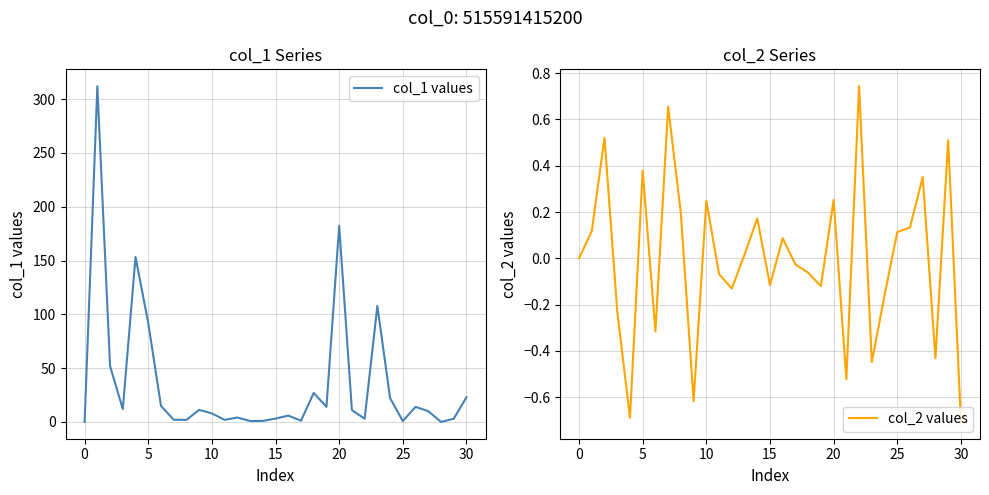

What is the maximum value for col_1 values?

312.1